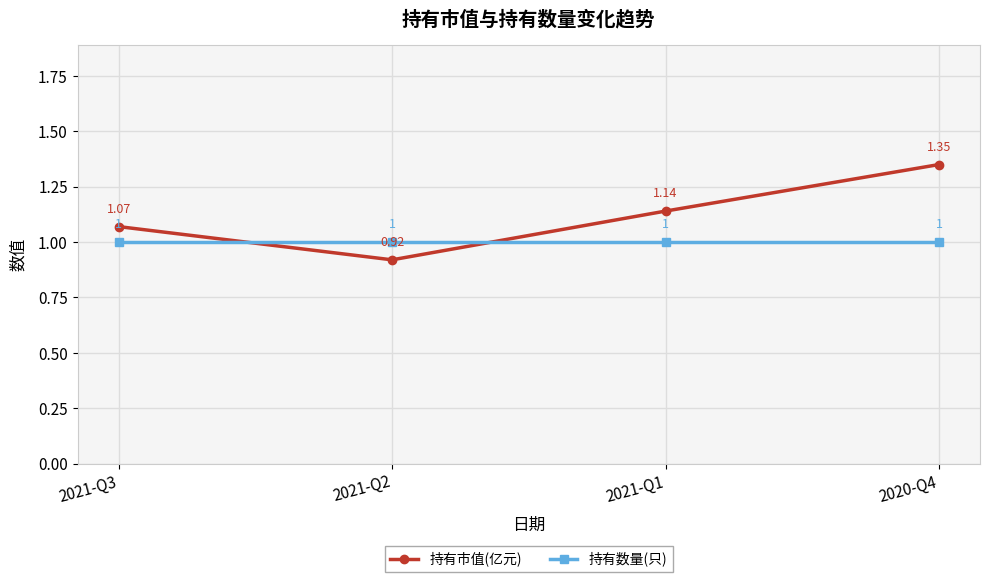

True or false: 持有数量(只) has more than 0 interior local peaks.

False